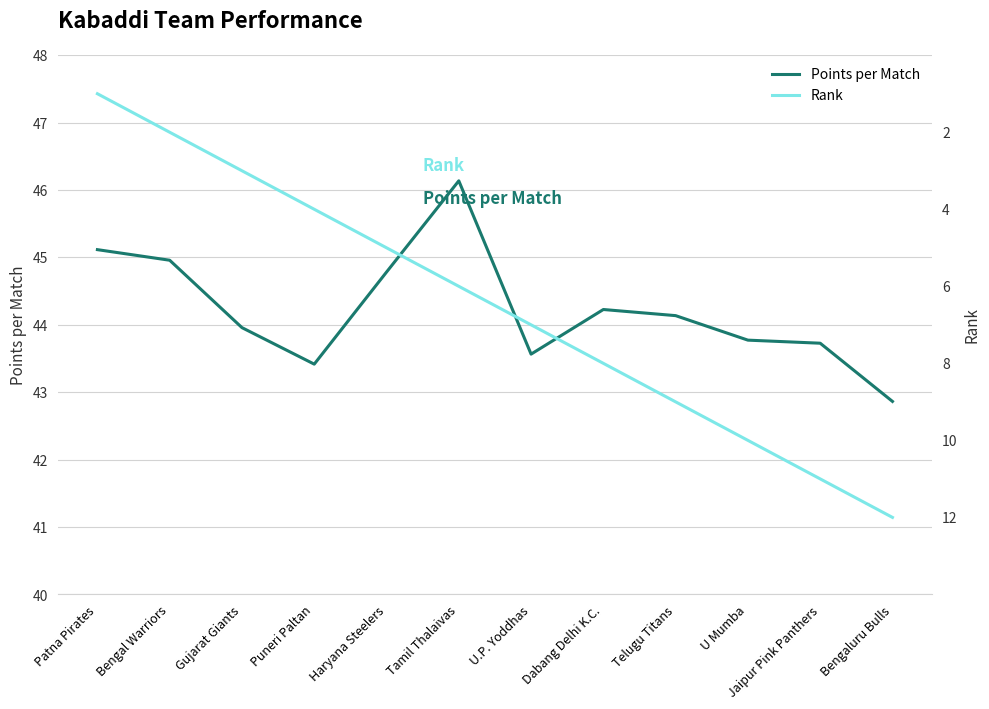

List the series in order of their peak value, highest first.

Points per Match, Rank